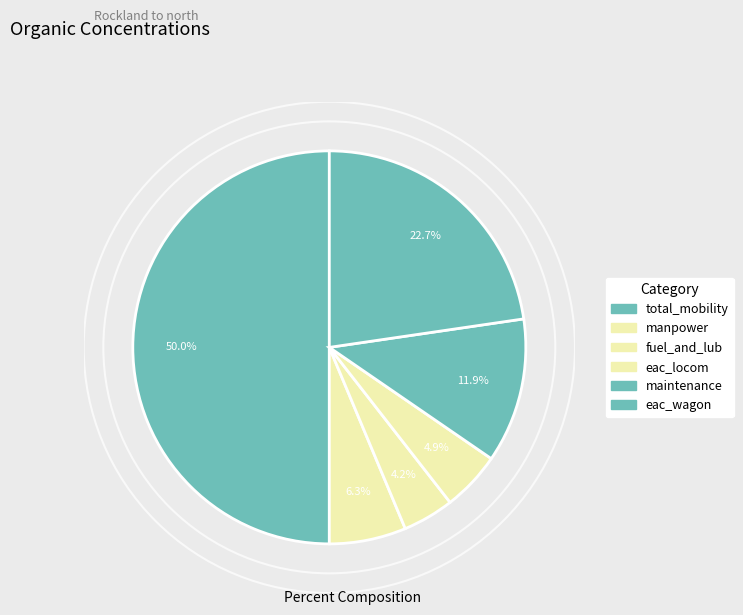

How many slices are in this pie chart?

6